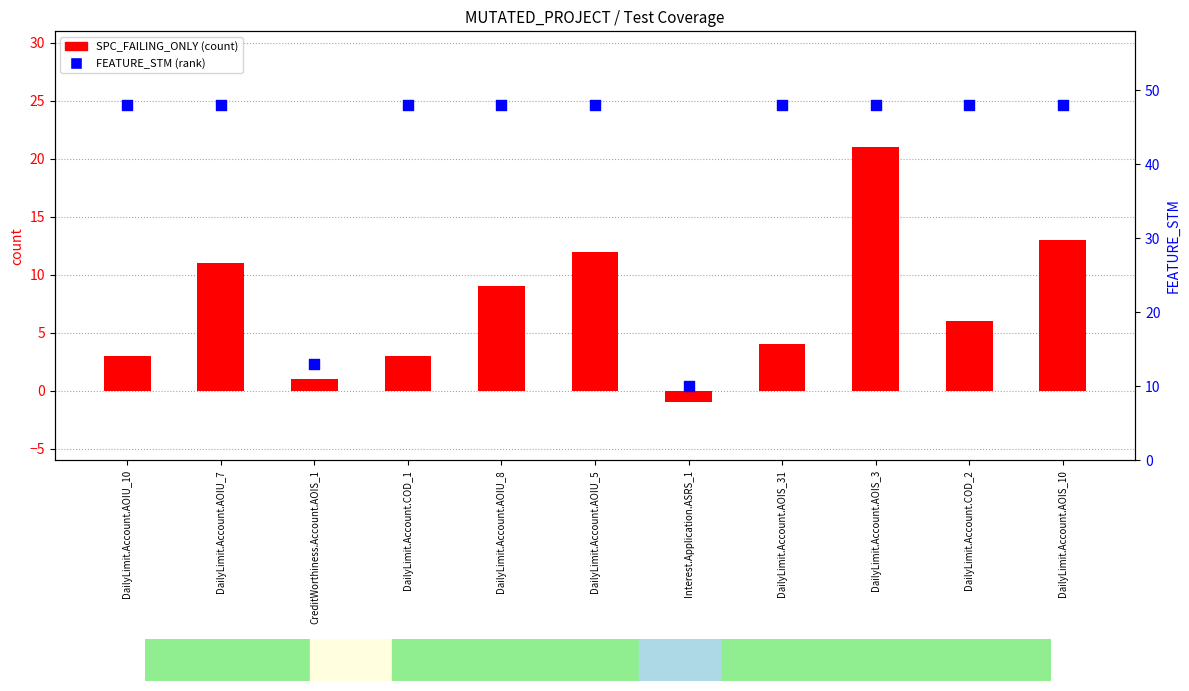

Is the value of FEATURE_STM at CreditWorthiness.Account.AOIS_1 greater than the value of SPC_FAILING_ONLY at DailyLimit.Account.AOIU_5?

Yes